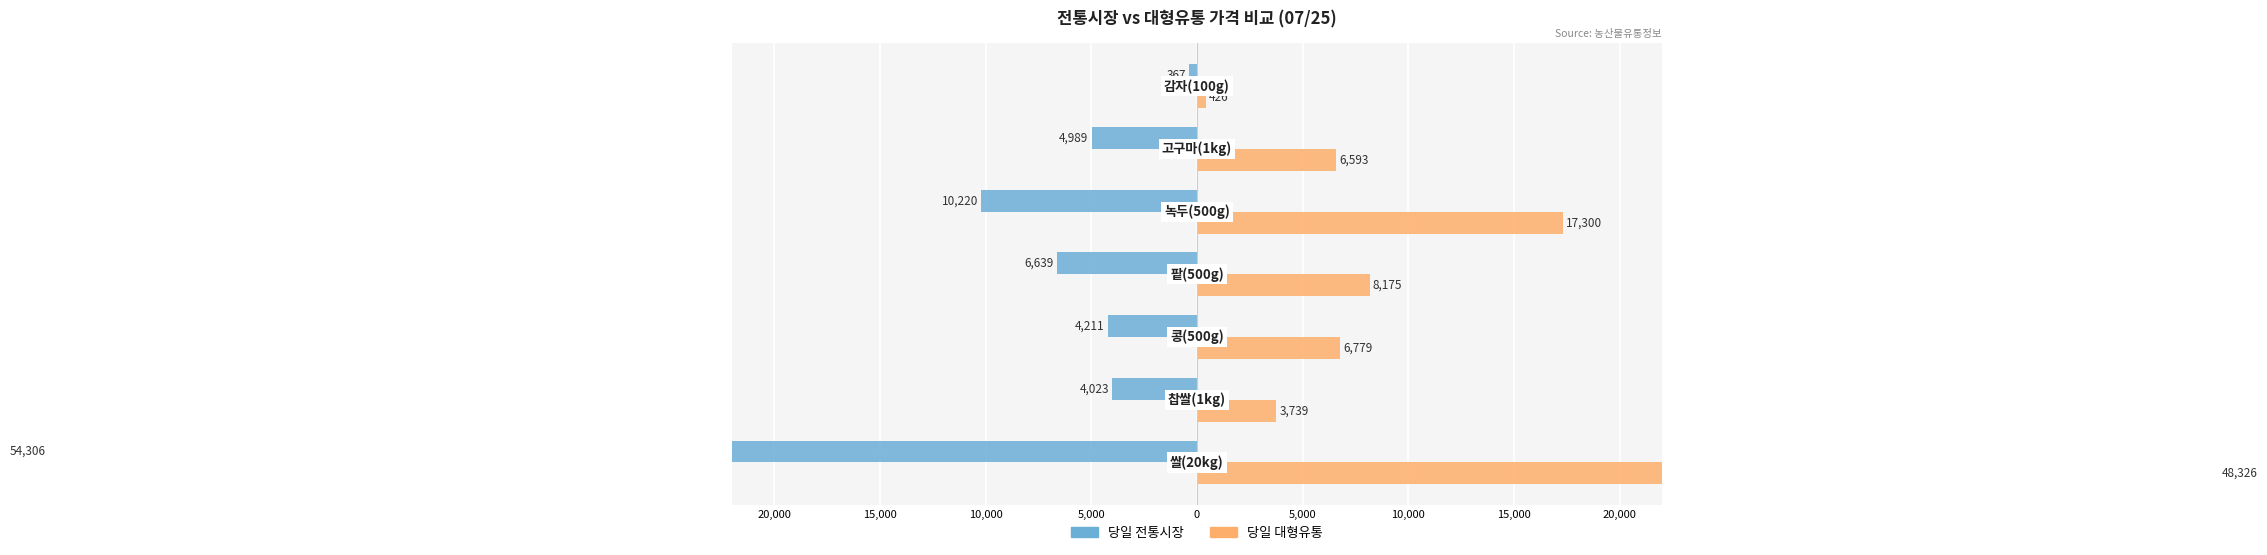

How many groups of bars are there?

7